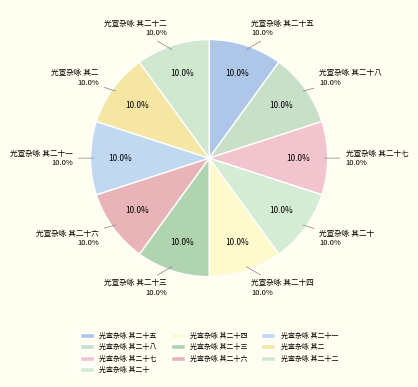

Is it true that 光宣杂咏 其二十六 is 10% of the pie?

True